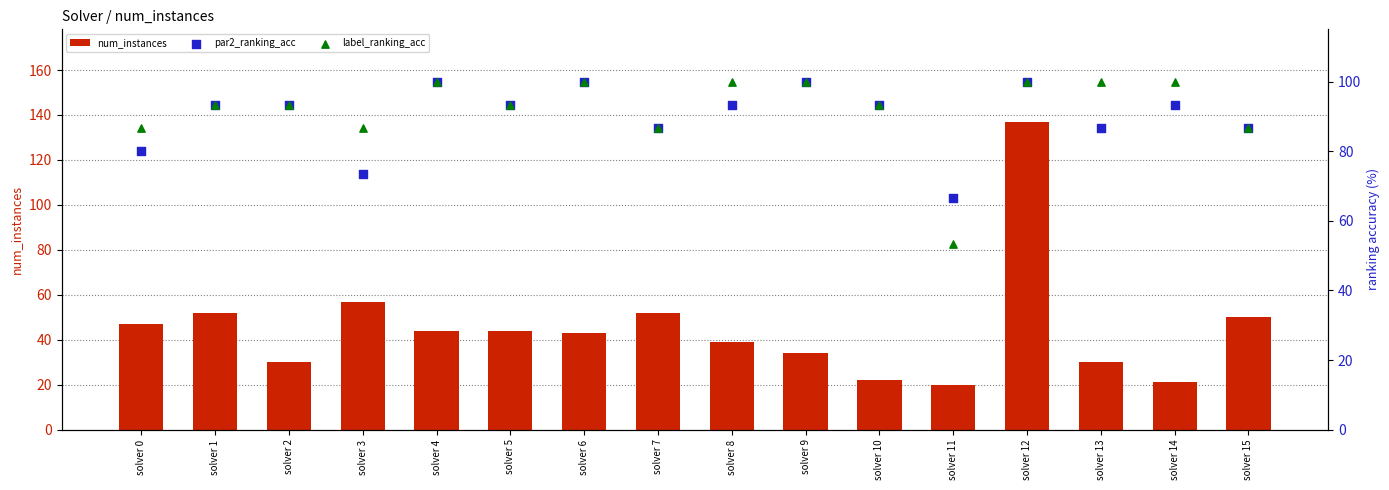

What is the total value across all series at solver 12?

337.0